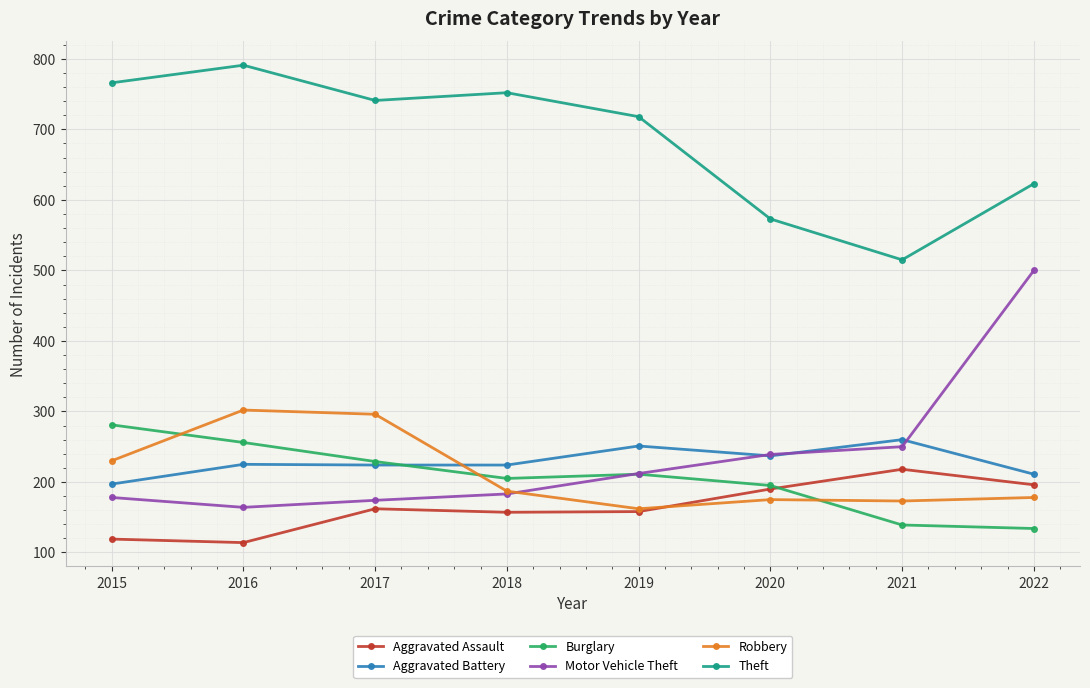

How many lines are shown in the chart?

6